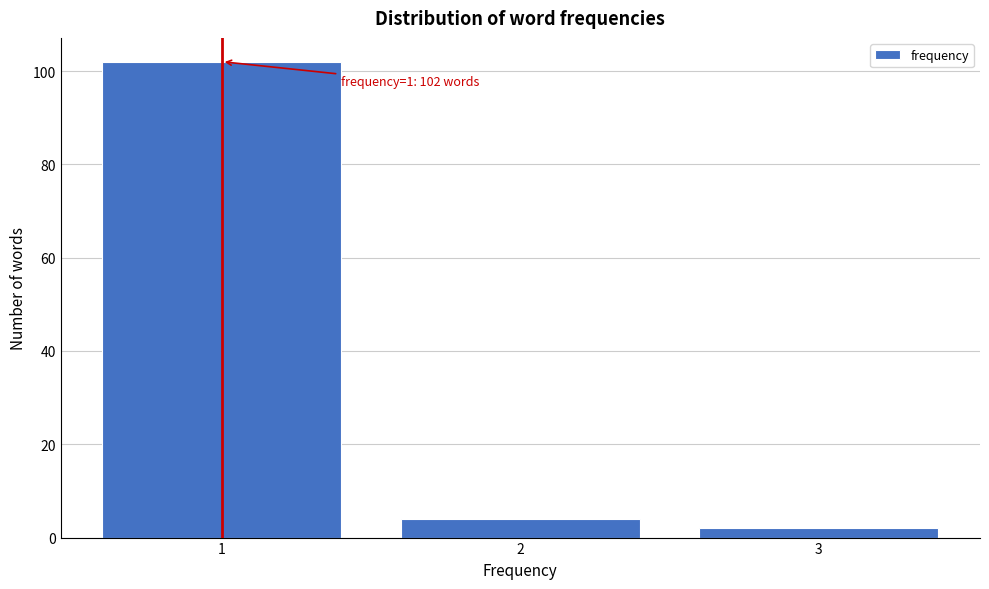

Reading right to left, transcribe all the data shown in this chart.

3=2	2=4	1=102